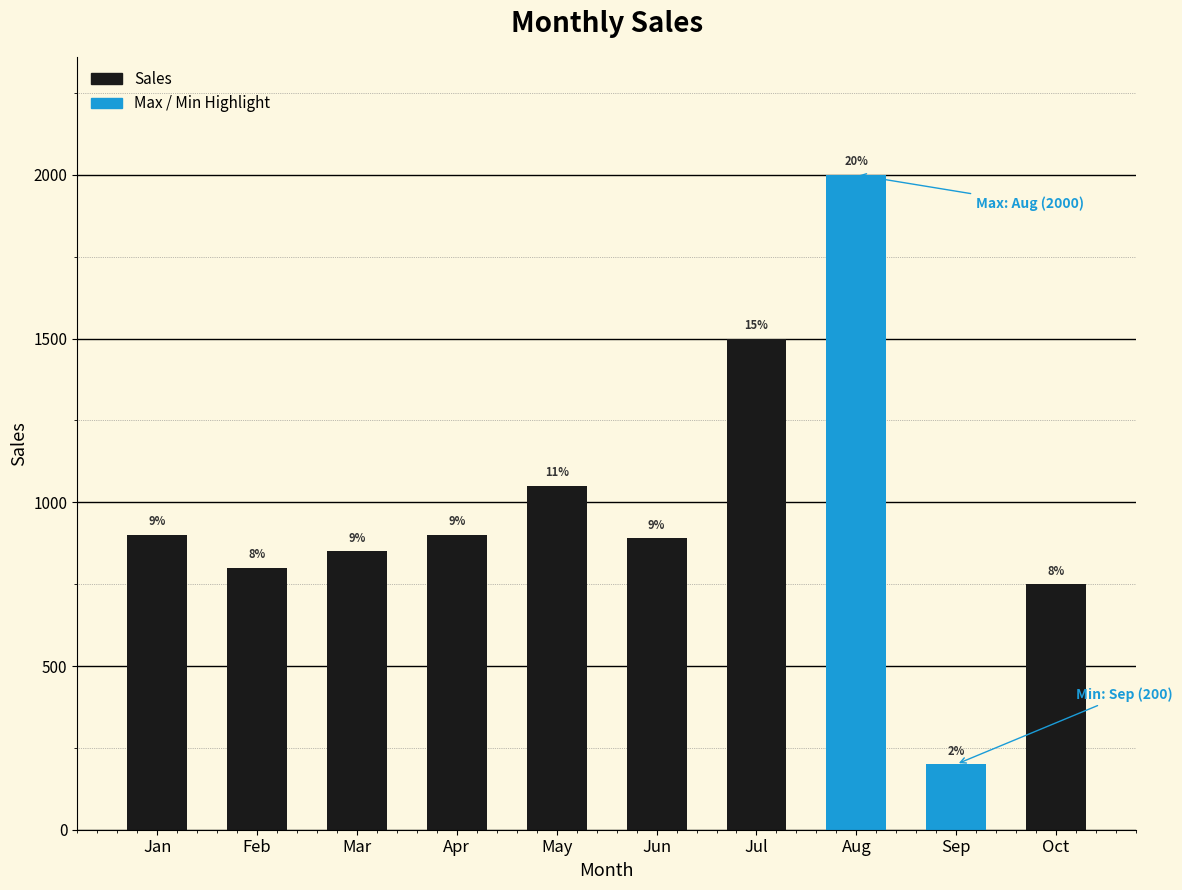

Which has a higher value, May or Jan?

May